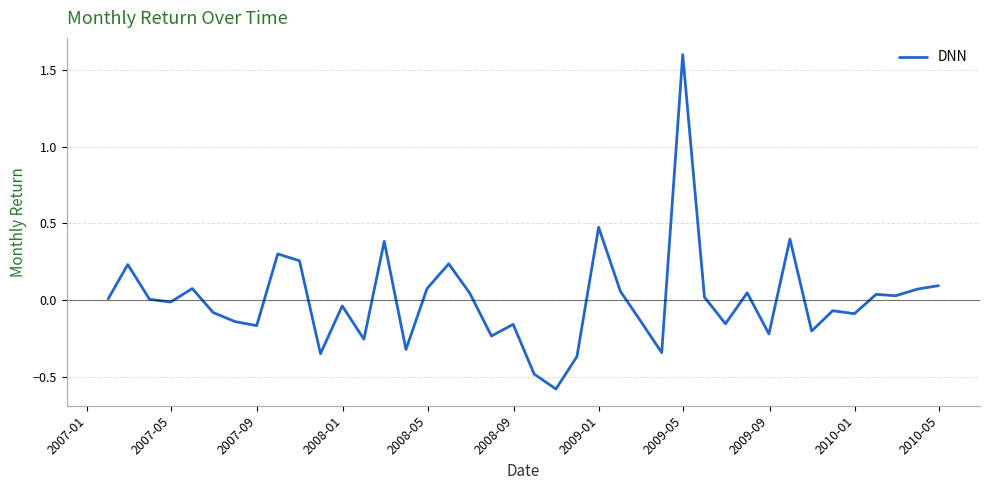

What is the difference between the maximum and minimum values?

2.2